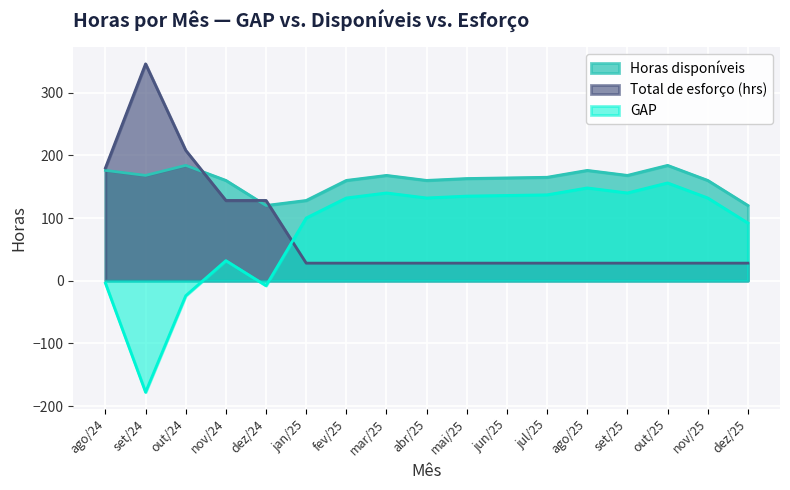

At which category does the chart reach its minimum across all series?

set/24